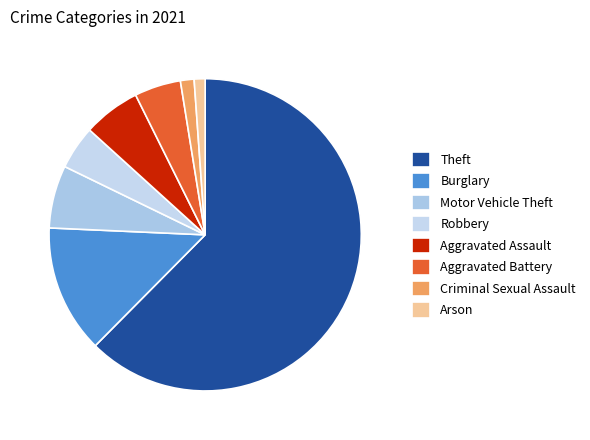

Is there a majority slice in this chart?

Yes